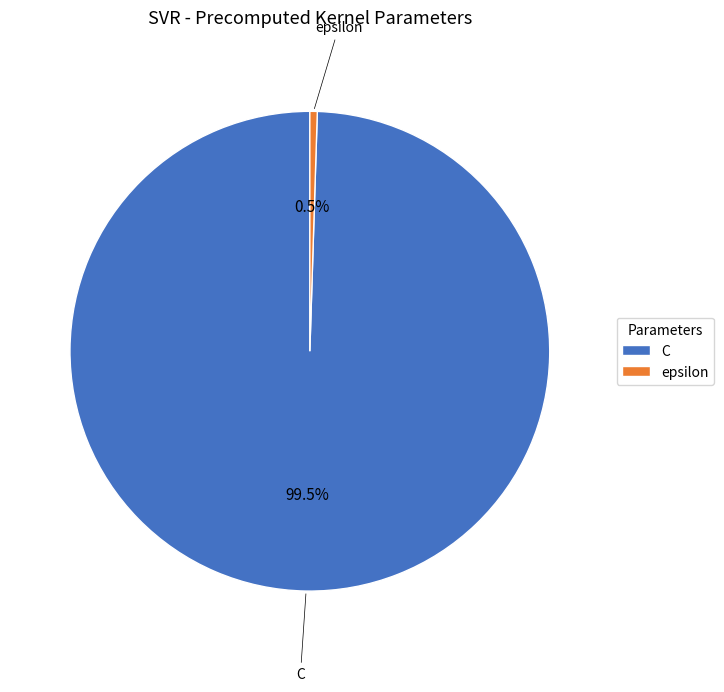

To the nearest percent, what is the average slice percentage?

50%